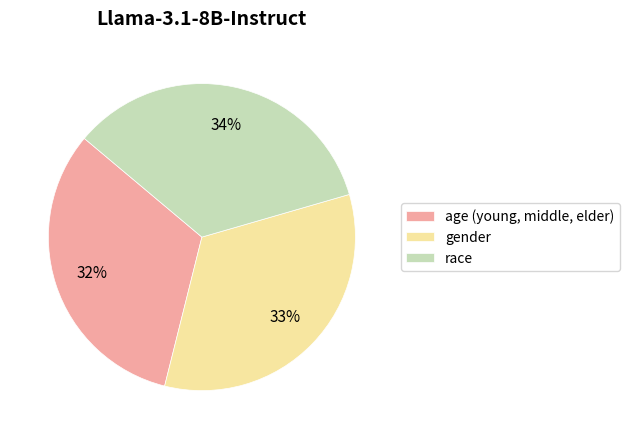

To the nearest percent, what portion does race represent?

34%